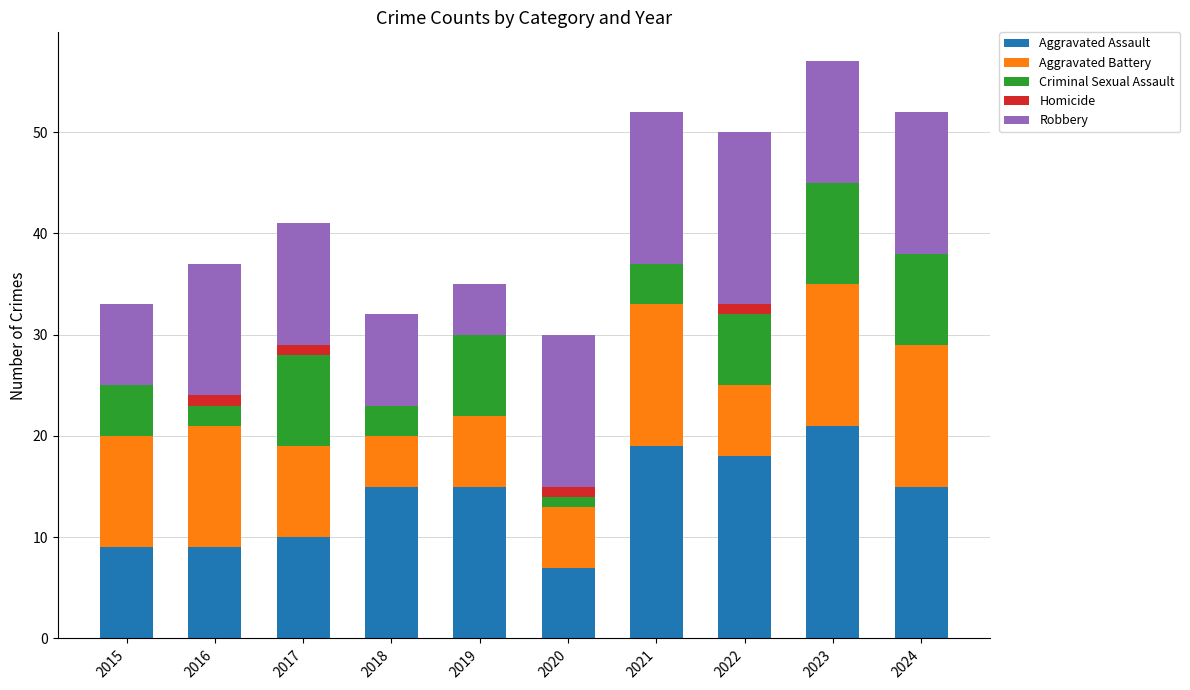

What is the sum of all Aggravated Assault values?

138